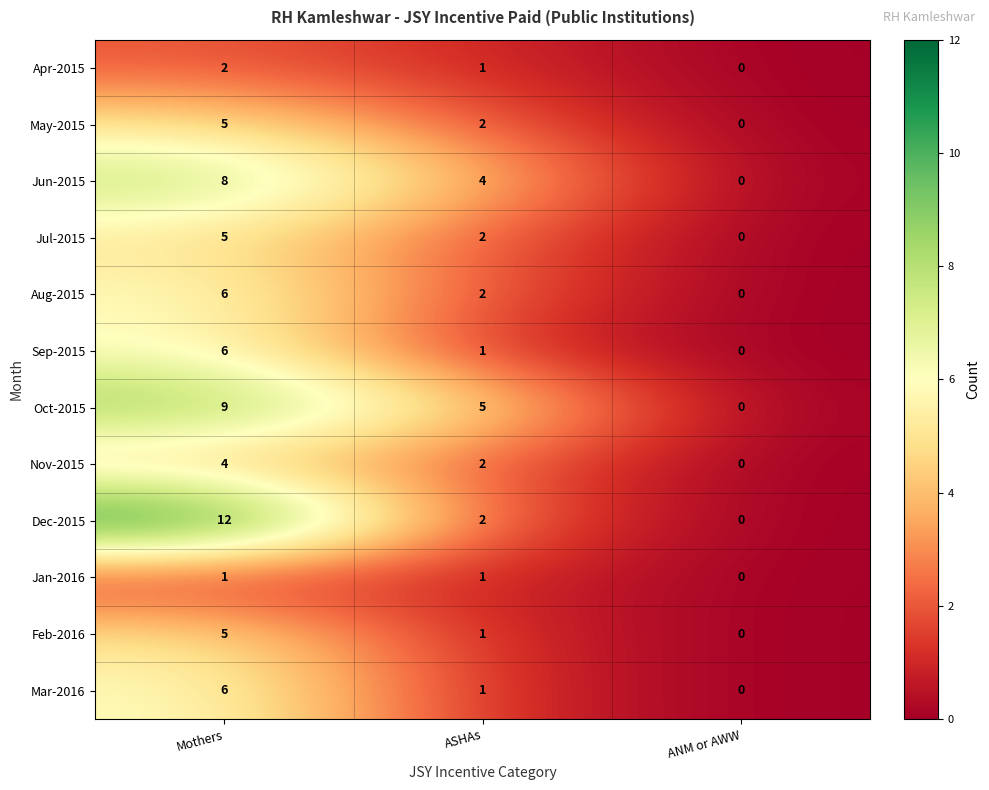

Is it true that Jan-2016 equals 1 at Mothers?

True